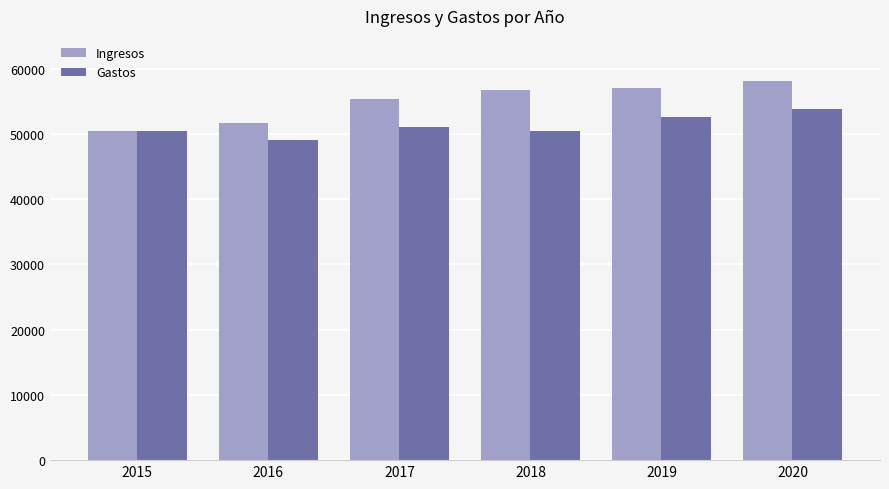

Reading left to right, list all the values displayed in this chart.

Ingresos: 2015=50430	2016=51600	2017=55400	2018=56700	2019=57069	2020=58100
Gastos: 2015=50400	2016=49100	2017=51043	2018=50400	2019=52598	2020=53789